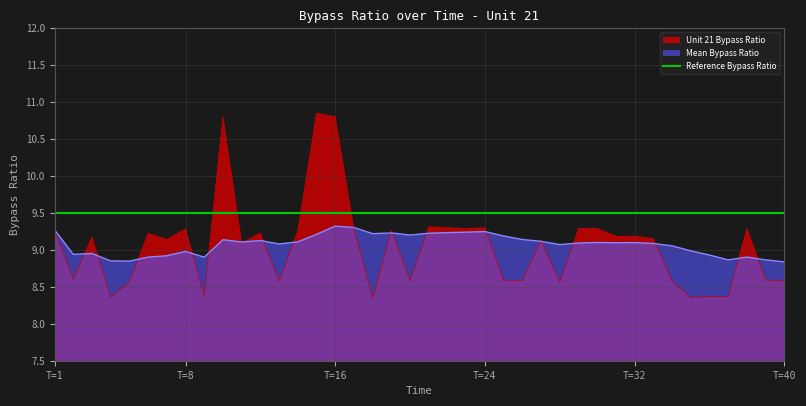

After their last crossing, which series has the higher values: Unit 21 Bypass Ratio or Mean Bypass Ratio?

Mean Bypass Ratio